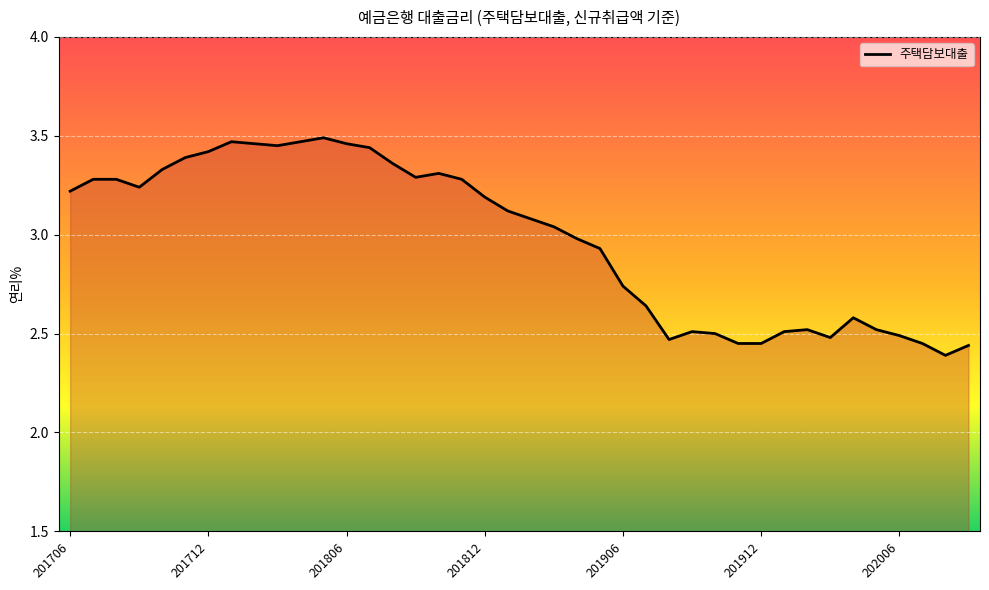

What is the difference between the maximum and minimum values?

1.1